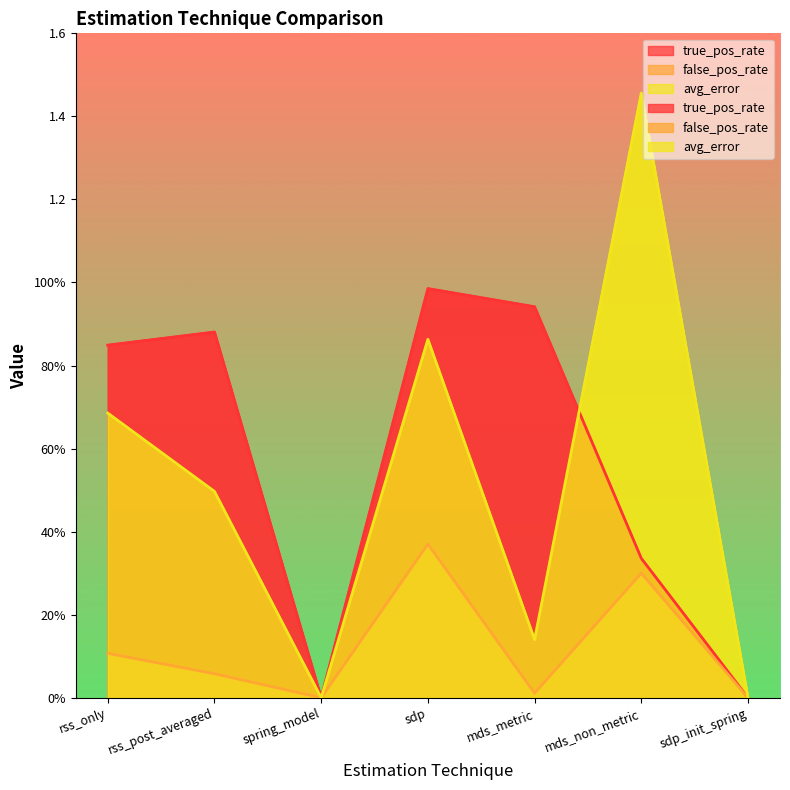

True or false: false_pos_rate has more than 1 interior local peaks.

True